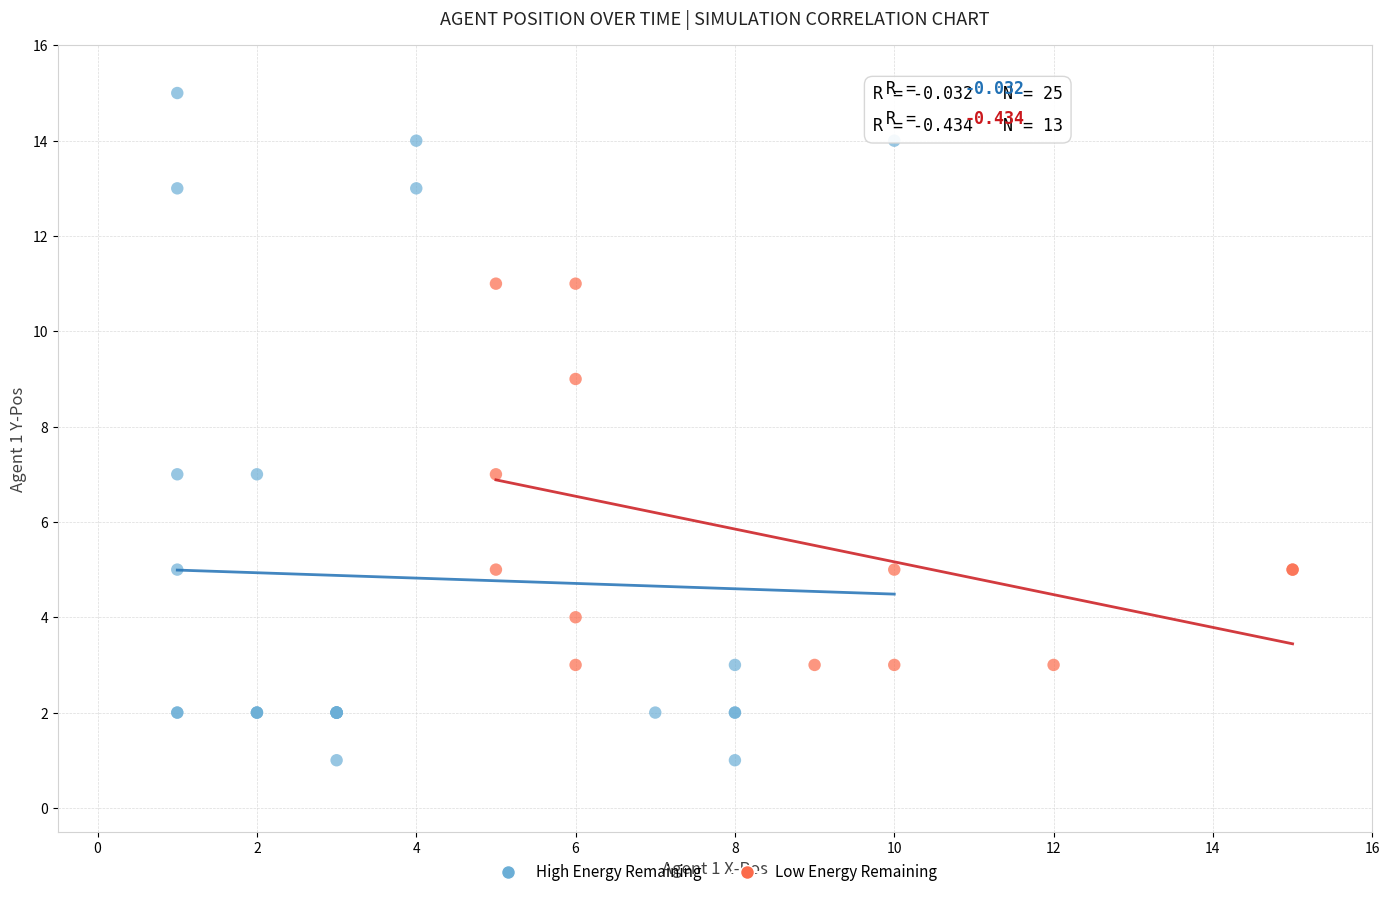

Which series contains the highest Y value?

High Energy Remaining